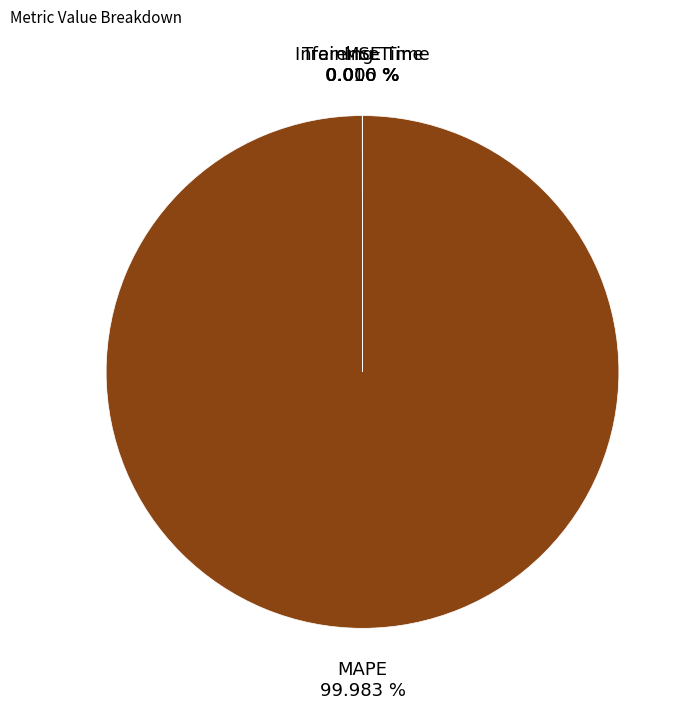

Does any single category account for the majority?

Yes